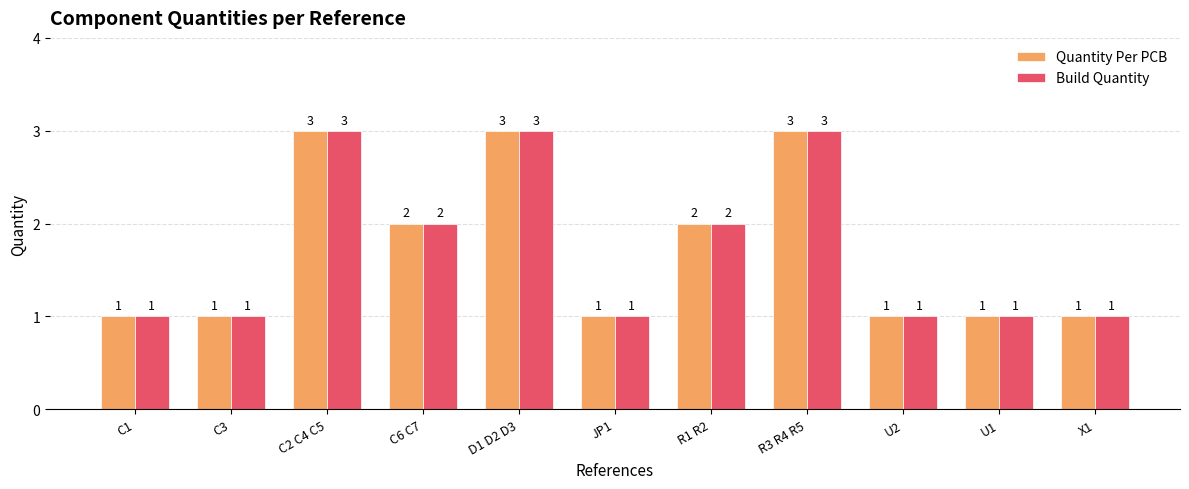

Does the chart contain any negative values?

No